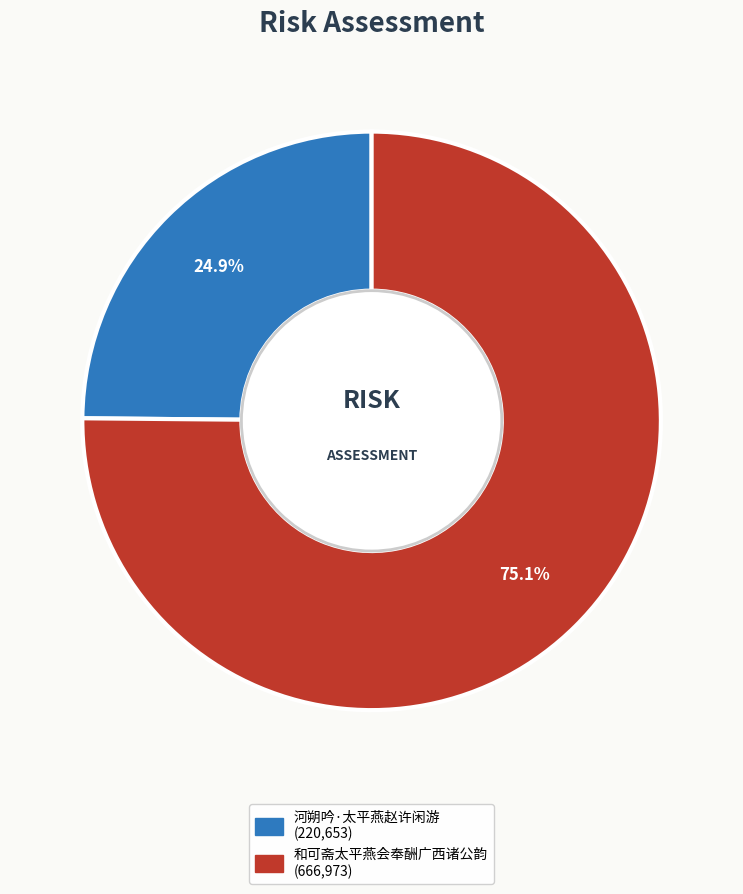

To the nearest percent, what is the combined percentage of 和可斋太平燕会奉酬广西诸公韵 and 河朔吟·太平燕赵许闲游?

100%